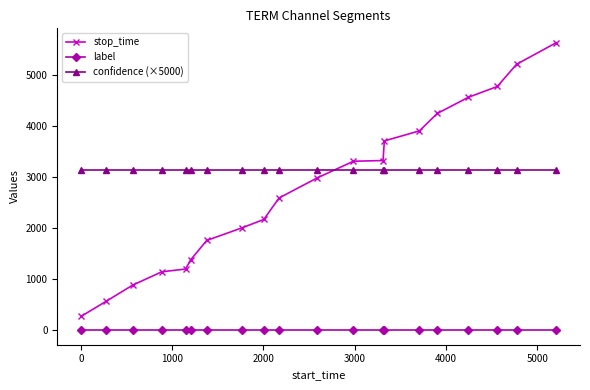

What is the average value of the confidence (×5000) series?

3137.7